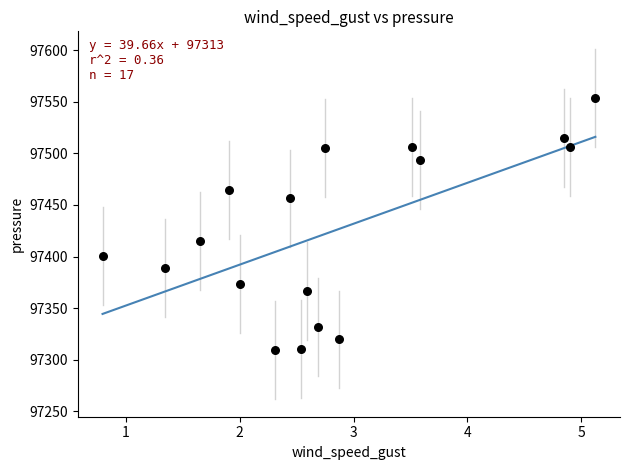

What is the range of X values (max minus min)?

4.3